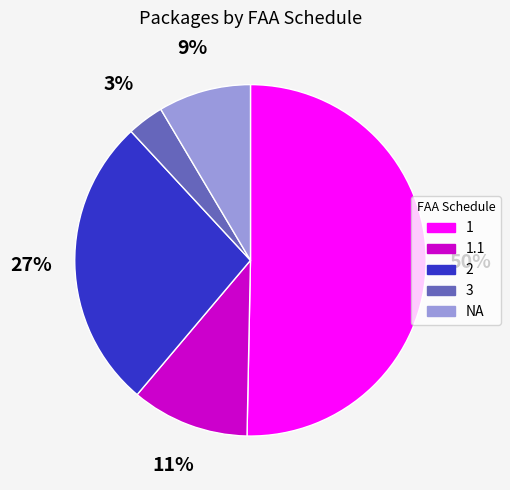

To the nearest percent, what is the average slice percentage?

20%